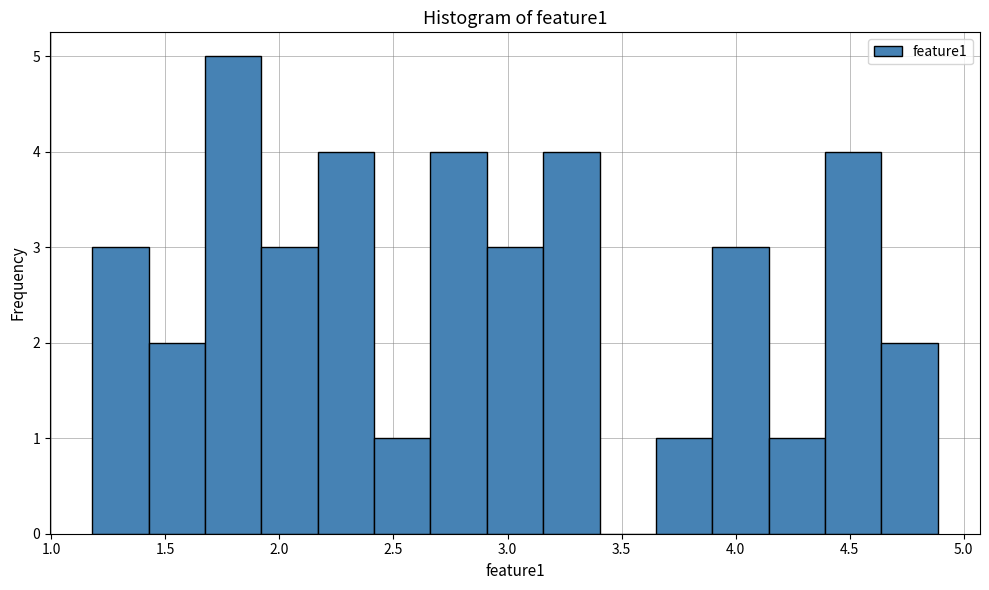

Reading left to right, transcribe this chart: for each bar, give the range it covers on the x-axis and its height. Neither the bar edges nor the heights are printed on the chart, so give them approximately, as read against the axes.

1.20 to 1.45: 3
1.45 to 1.65: 2
1.65 to 1.90: 5
1.90 to 2.15: 3
2.15 to 2.40: 4
2.40 to 2.65: 1
2.65 to 2.90: 4
2.90 to 3.15: 3
3.15 to 3.40: 4
3.40 to 3.65: 0
3.65 to 3.90: 1
3.90 to 4.15: 3
4.15 to 4.40: 1
4.40 to 4.65: 4
4.65 to 4.90: 2